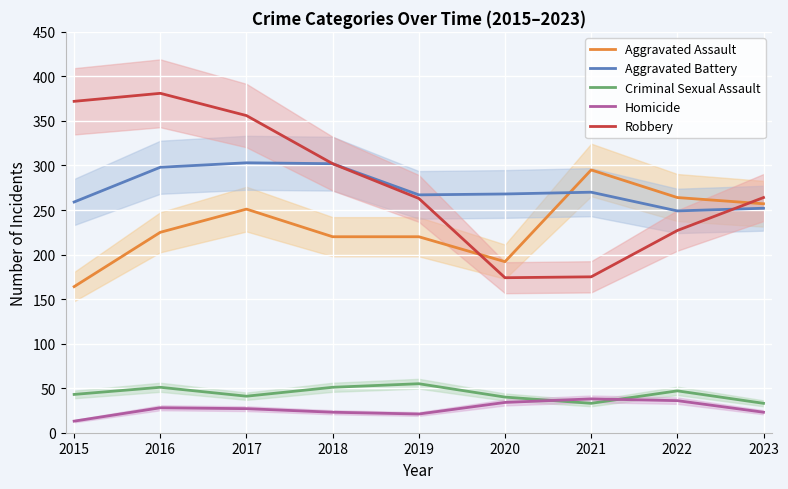

What is the maximum value for Homicide?

38